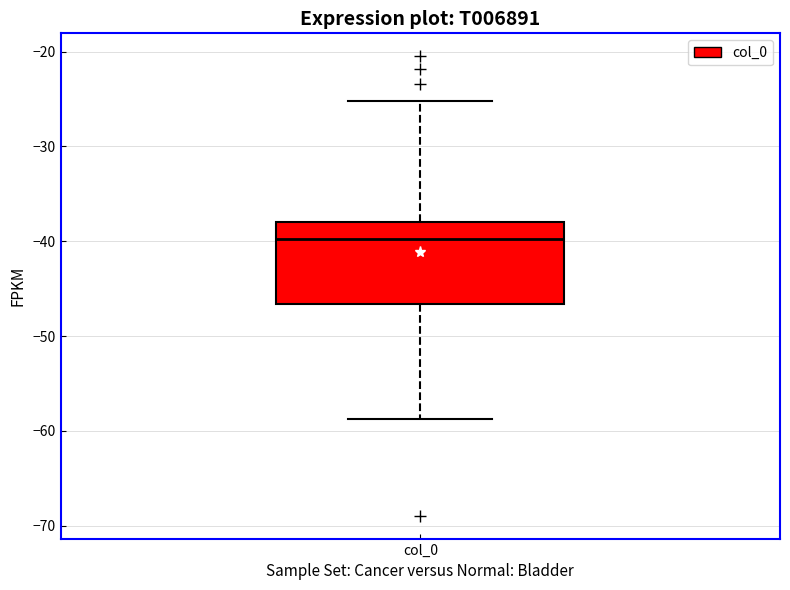

Read this box plot against the y-axis: the position of the median line, the range covered by the box, and the ends of both whiskers. The values are not printed on the chart, so give them approximately, as read against the axis.

median -40, box -47 to -38, whiskers -59 to -25